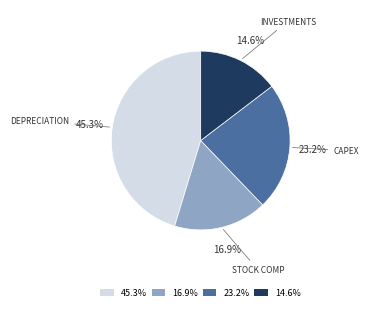

To the nearest percent, what is the average slice percentage?

25%